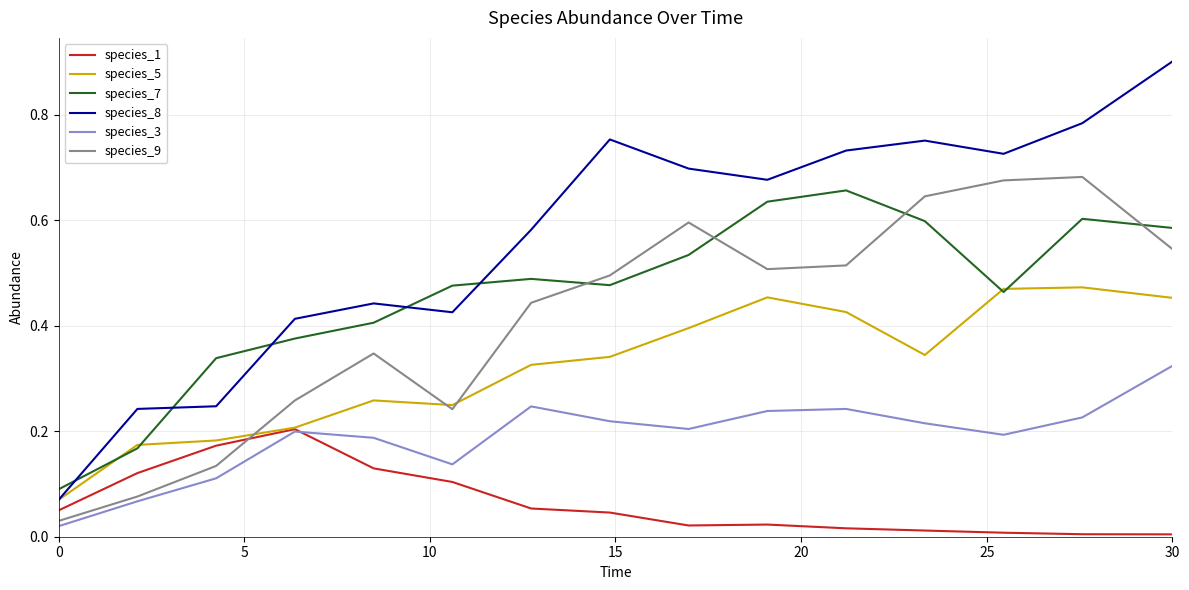

Which series has the widest spread of values?

species_8